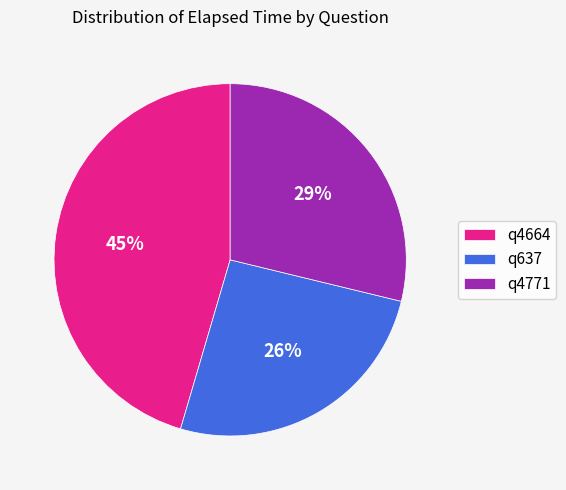

Rank the categories by value from highest to lowest.

q4664, q4771, q637